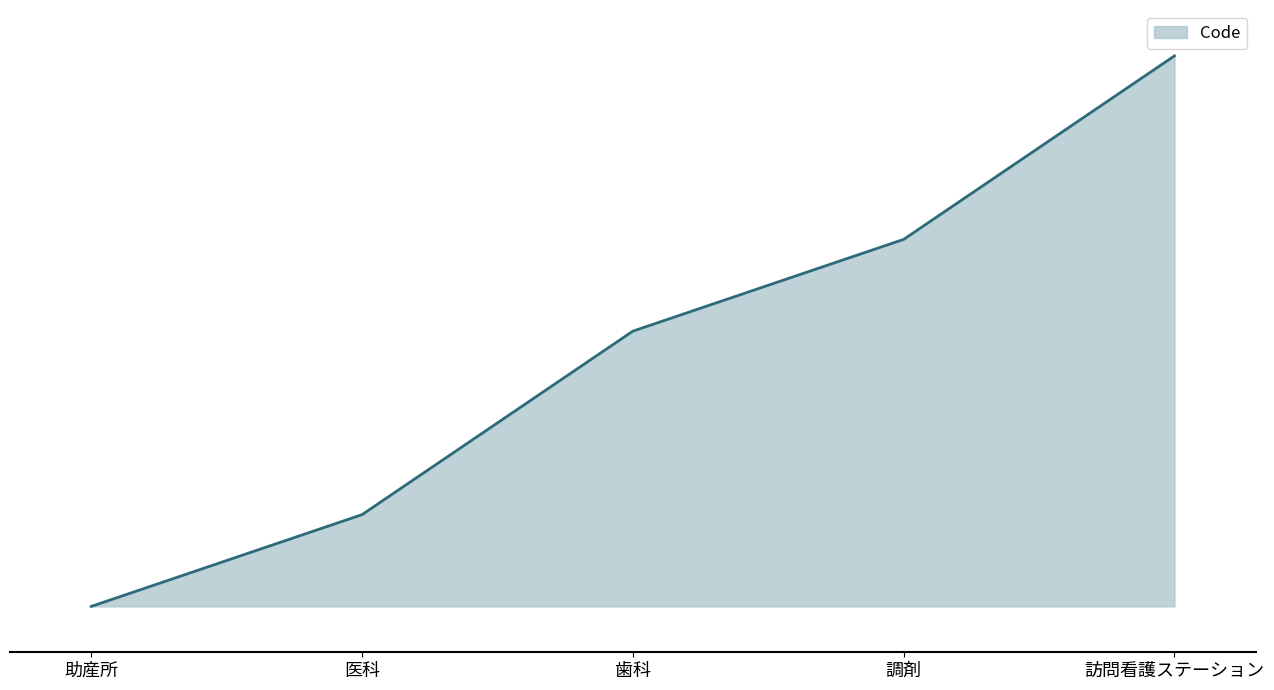

The chart shows a value of 3 at 助産所. True or false?

False